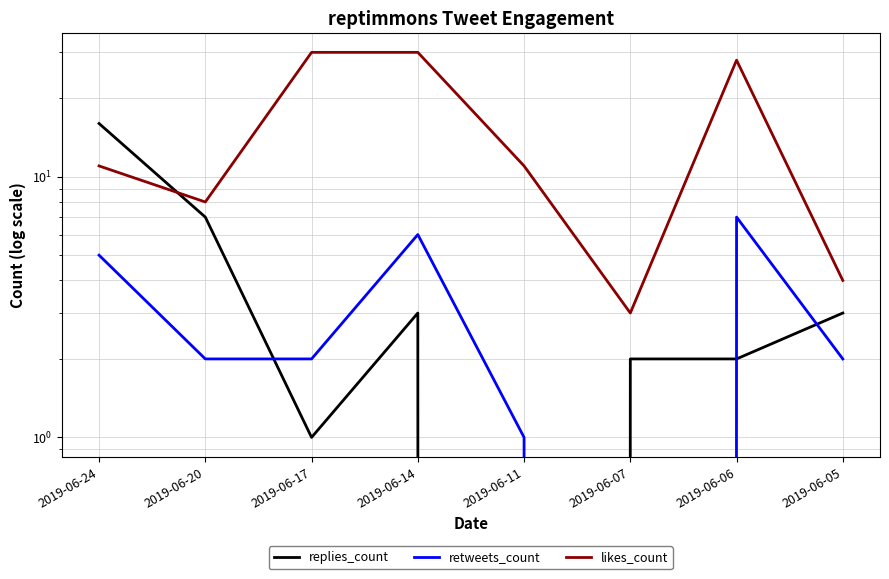

Reading right to left, list all the values displayed in this chart.

replies_count: 3	2	2	0	3	1	7	16
retweets_count: 2	7	0	1	6	2	2	5
likes_count: 4	28	3	11	30	30	8	11